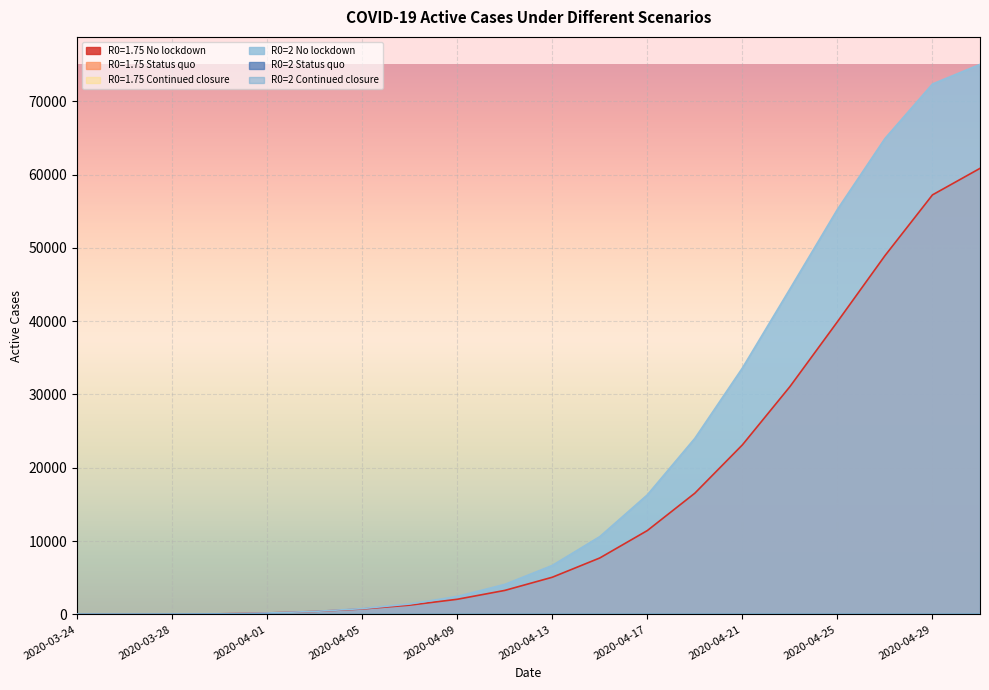

Between which two adjacent categories do R0=1.75 No lockdown and R0=2 No lockdown first intersect?

2020-04-01 and 2020-04-03